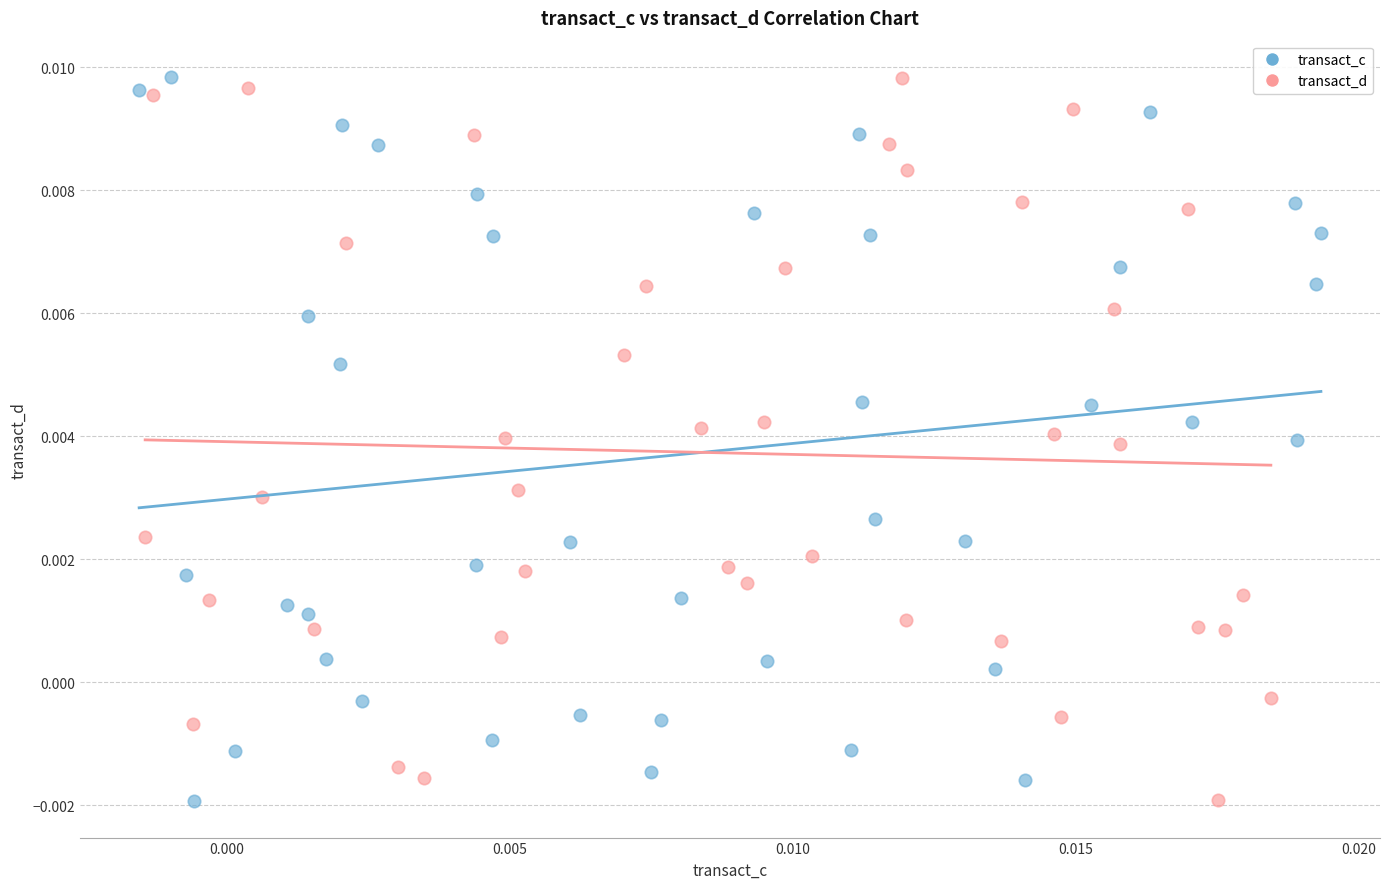

What are all the series names shown in the legend?

transact_c, transact_d